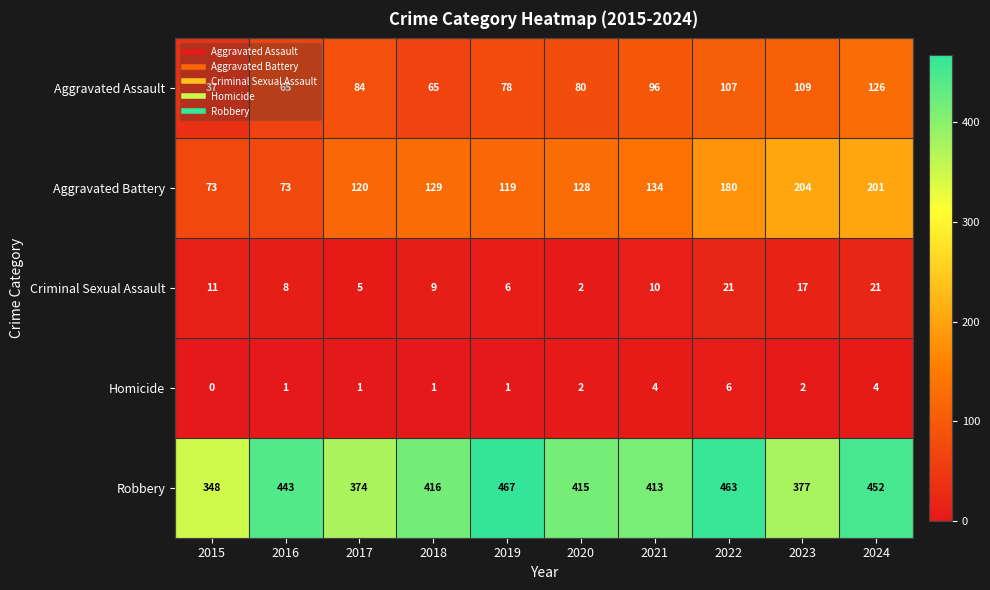

How many data points does each series have?

10